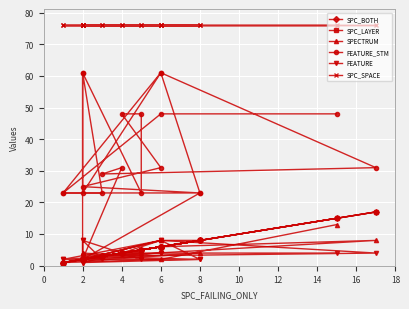

True or false: SPC_SPACE and SPC_LAYER cross at least once.

False